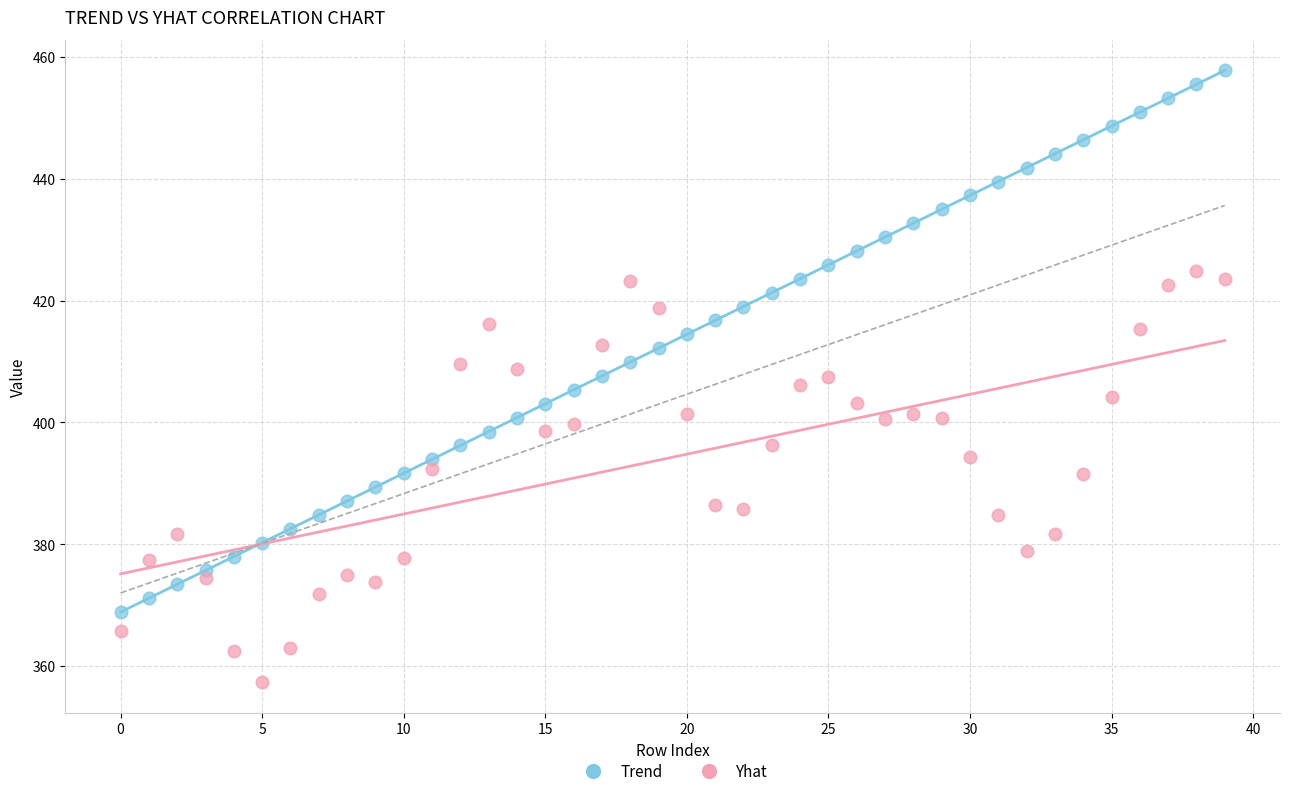

Which series reaches the minimum Y coordinate?

Yhat